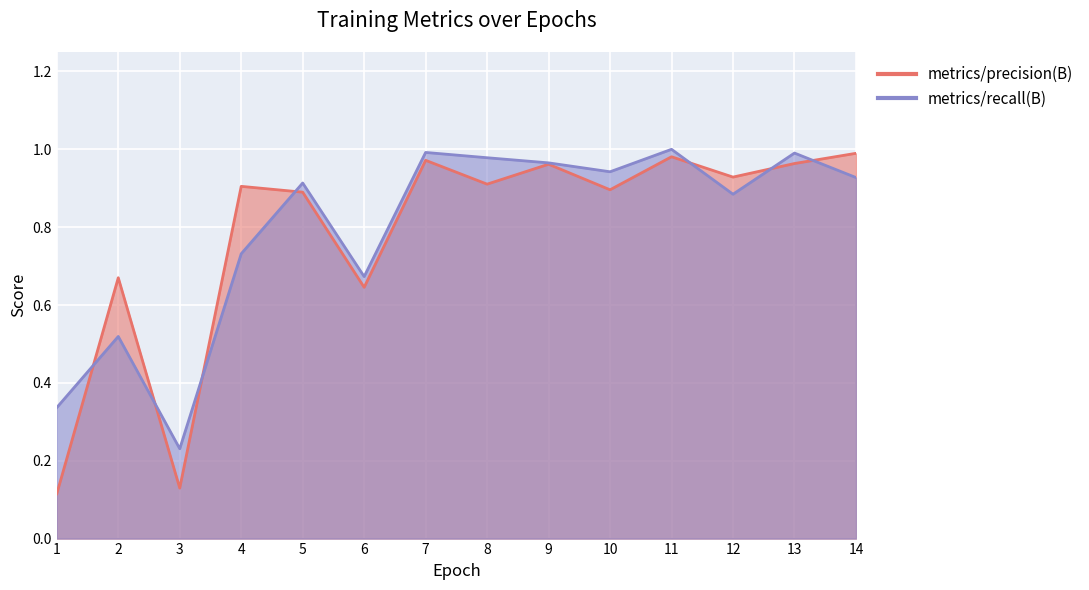

Which category has the lowest value across all series?

1